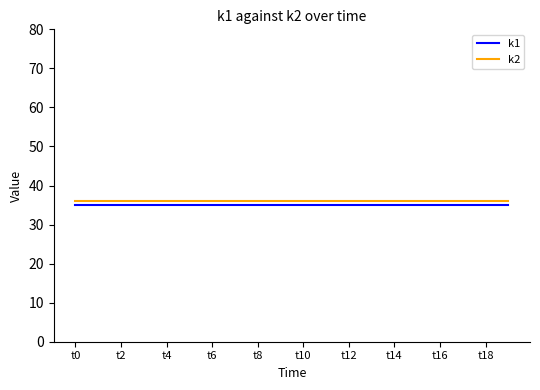

How many series are shown in this chart?

2